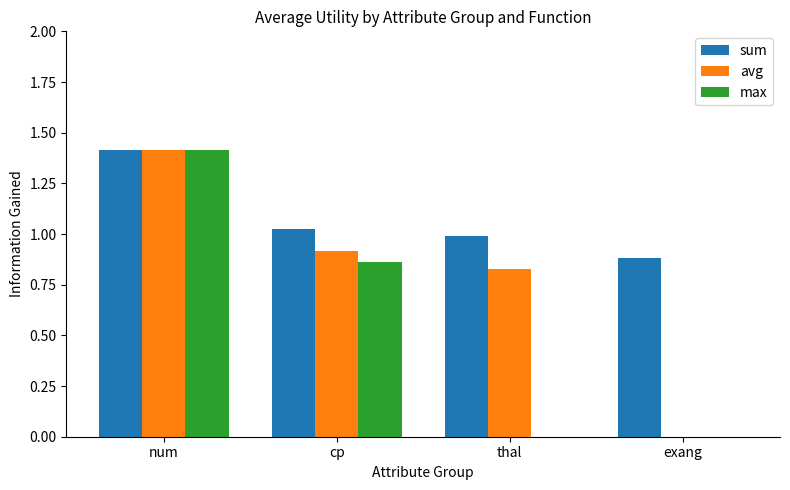

How many series are shown in this chart?

3